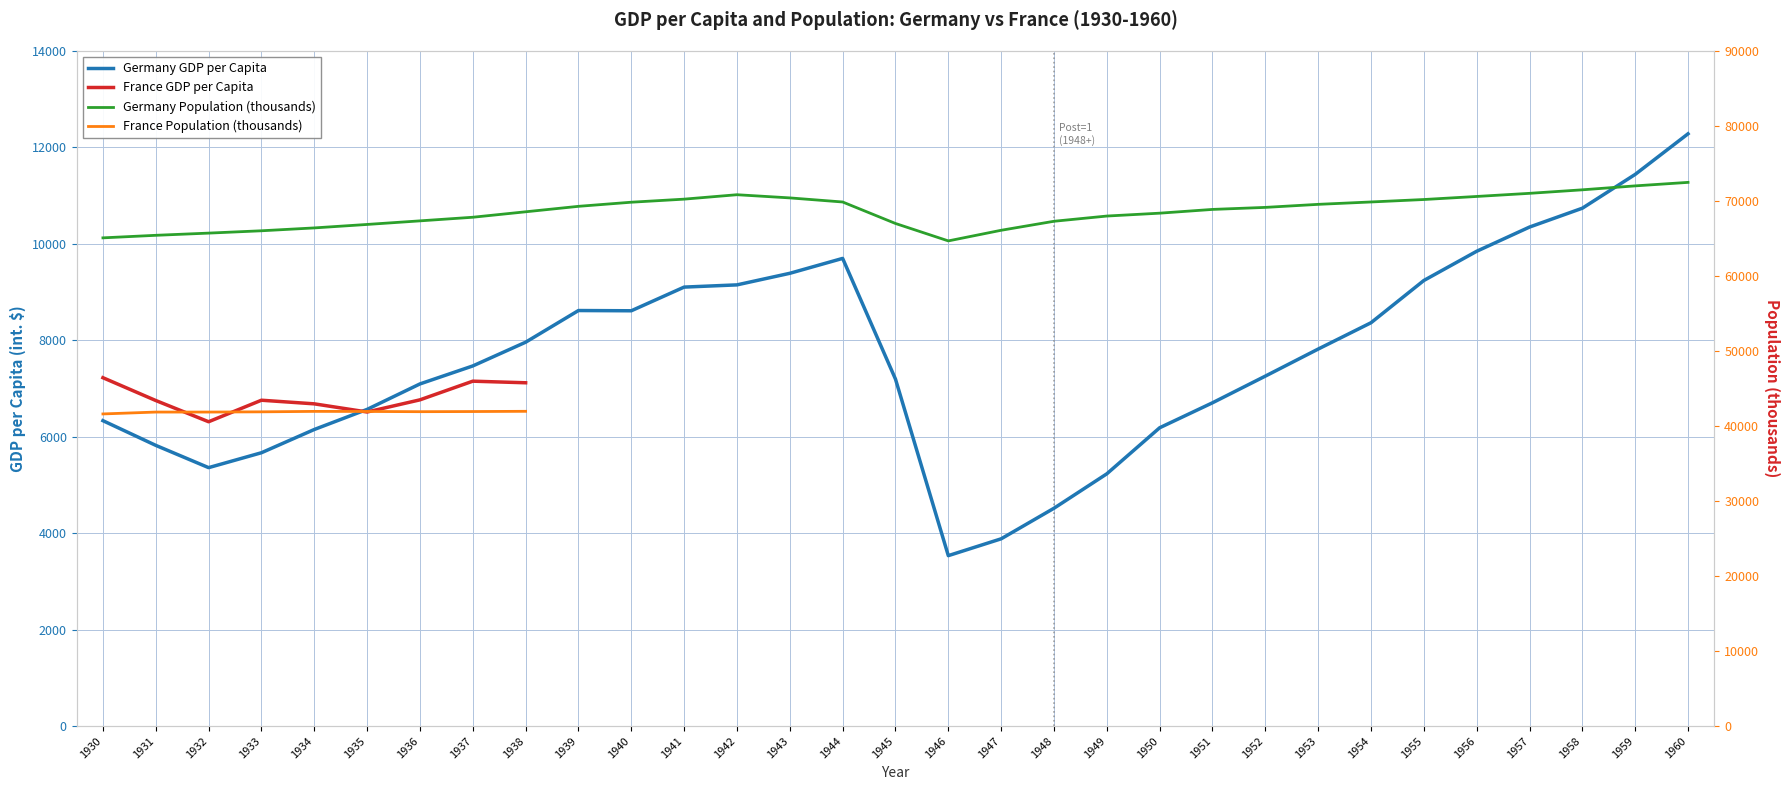

What is the difference between the maximum and minimum values?

8748